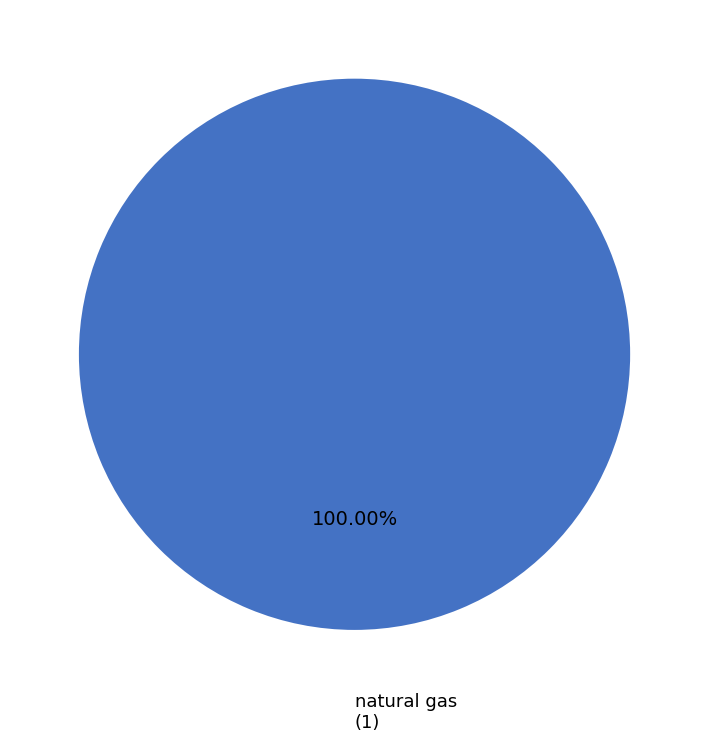

Does any single category account for the majority?

Yes